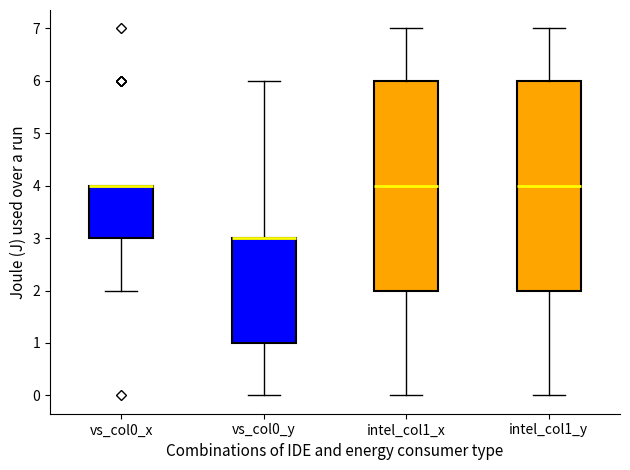

Reading left to right, read every box against the y-axis: the position of its median line, the range the box covers, and the ends of its whiskers. The values are not printed on the chart, so give them approximately, as read against the axis.

vs_col0_x: median 4 (drawn on the box's upper edge), box 3 to 4, whiskers 2 to 4
vs_col0_y: median 3 (drawn on the box's upper edge), box 1 to 3, whiskers 0 to 6
intel_col1_x: median 4, box 2 to 6, whiskers 0 to 7
intel_col1_y: median 4, box 2 to 6, whiskers 0 to 7